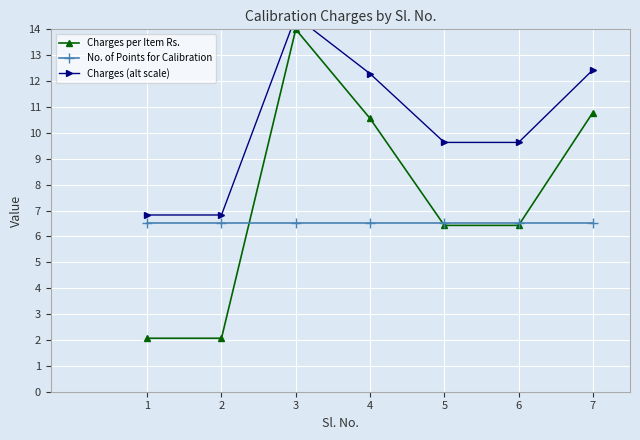

How many values in the Charges per Item Rs. series exceed 6?

5